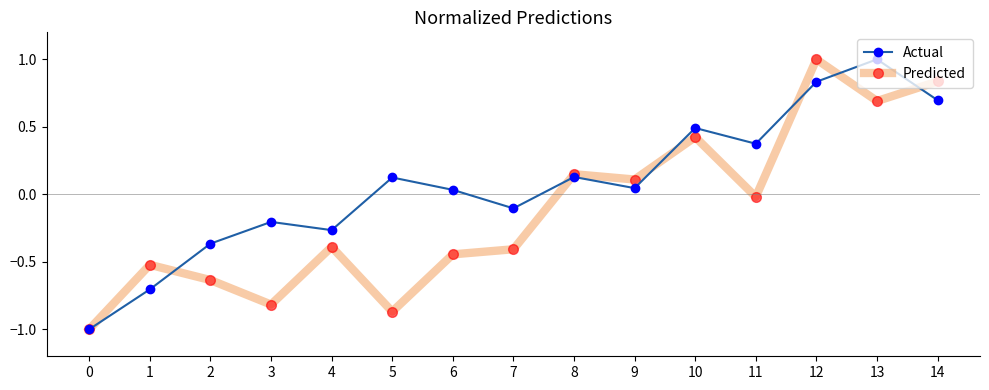

True or false: Predicted has a value of -0.8 at 3.

True